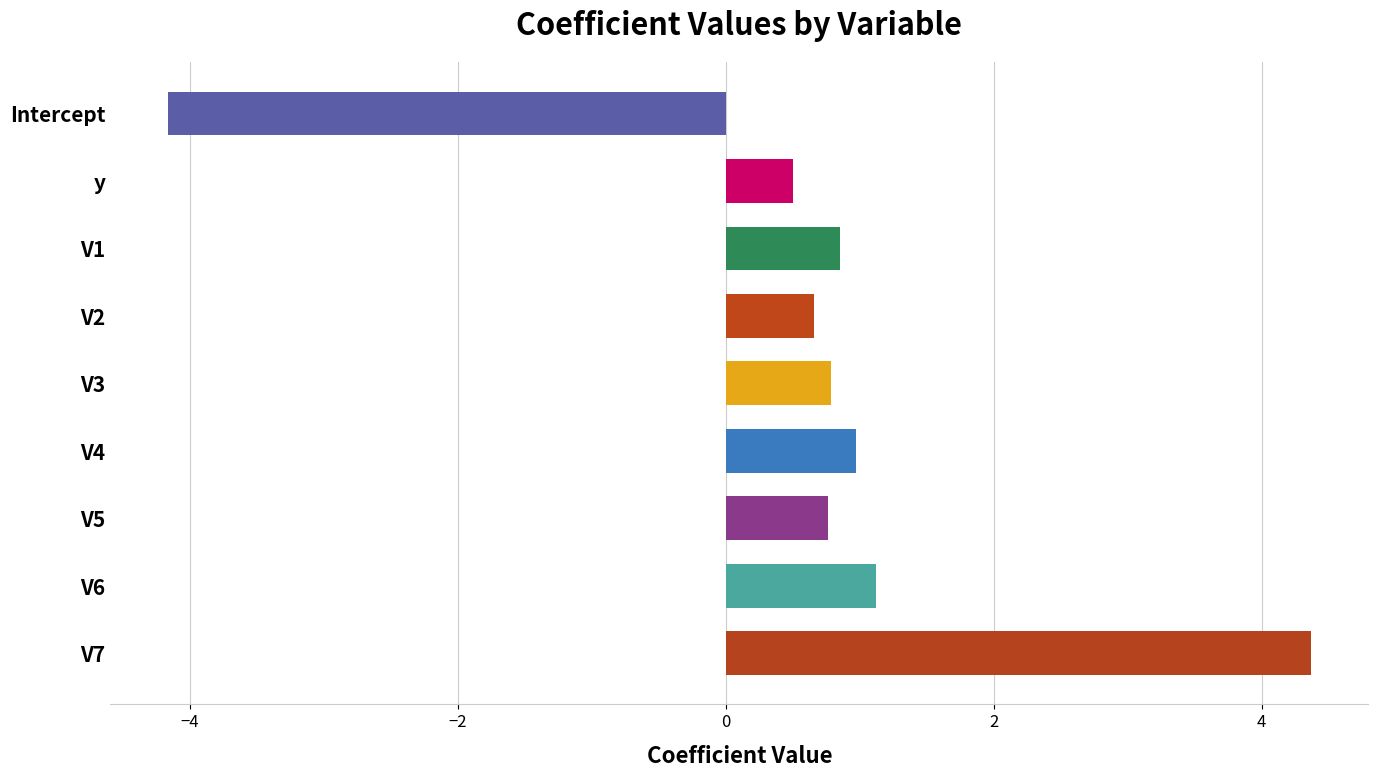

Which has a higher value, Intercept or V7?

V7